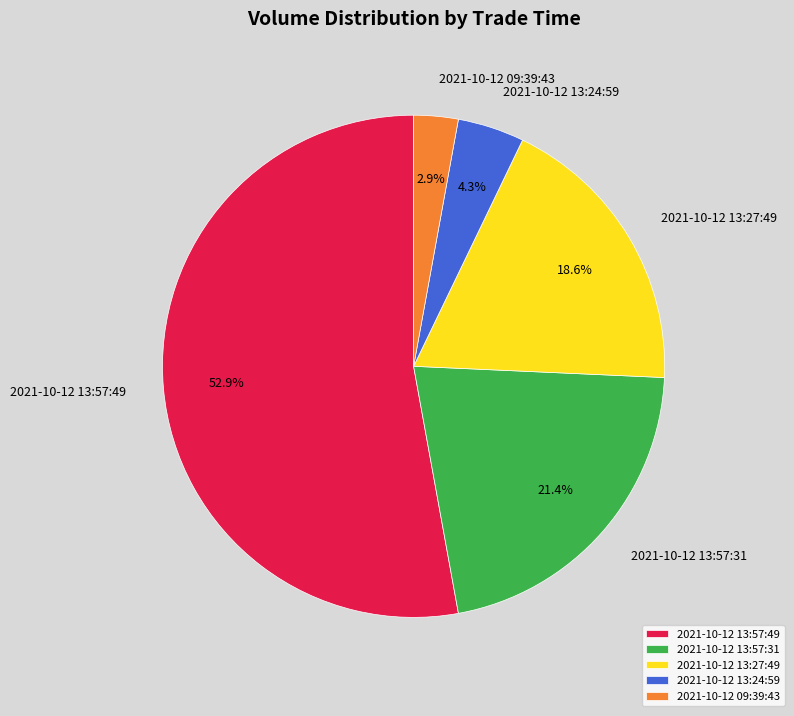

To the nearest percent, what percentage of the pie is 2021-10-12 13:24:59?

4%